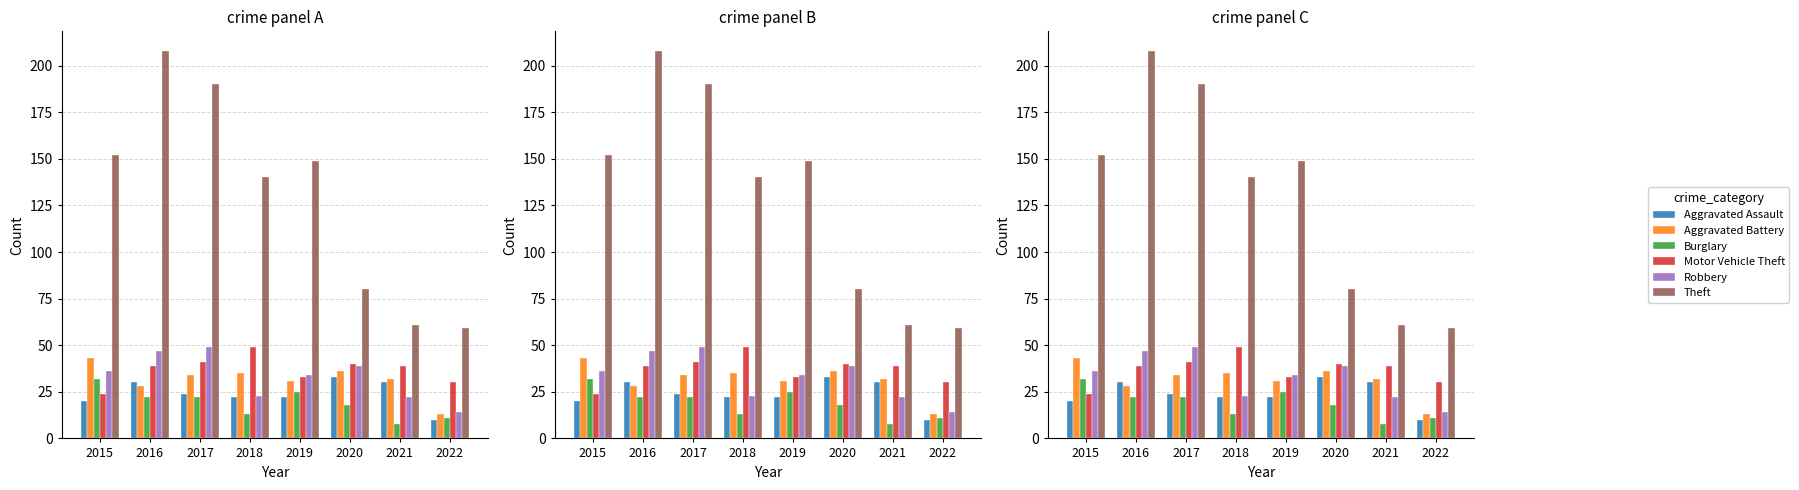

What are all the series names shown in the legend?

Aggravated Assault, Aggravated Battery, Burglary, Motor Vehicle Theft, Robbery, Theft